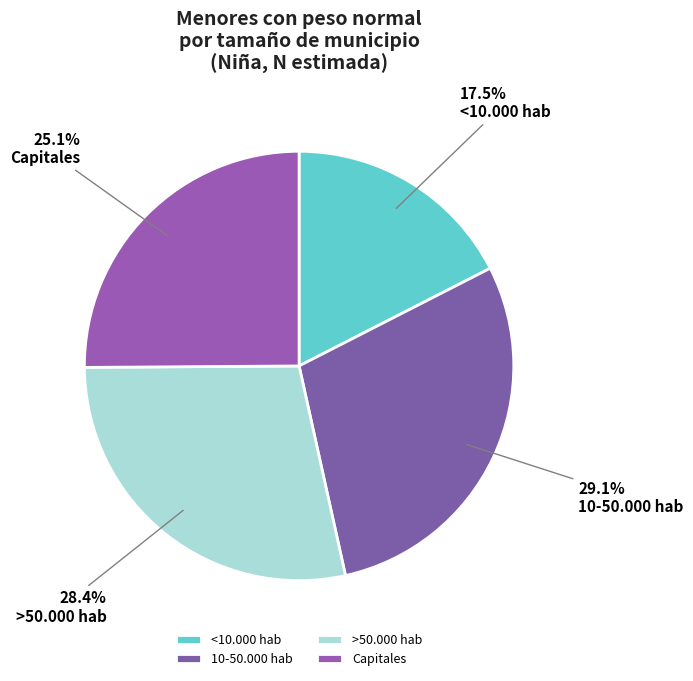

How many segments does this pie chart have?

4